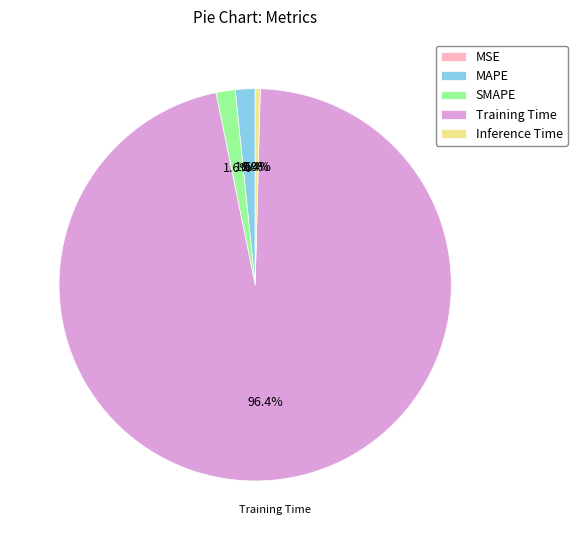

Which slice is the largest?

Training Time